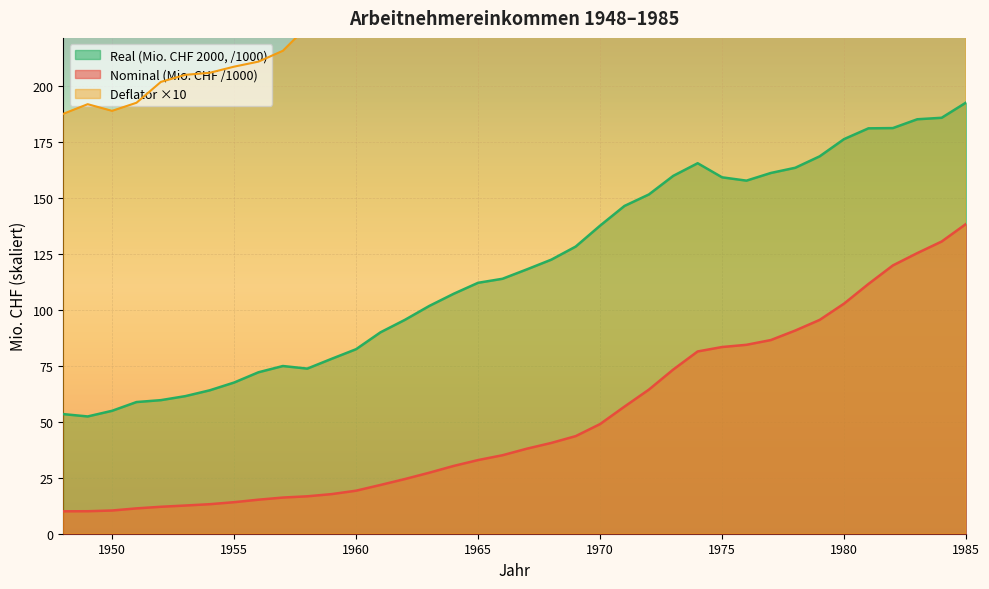

True or false: Nominal (Mio. CHF /1000) and Real (Mio. CHF 2000, /1000) cross at least once.

False